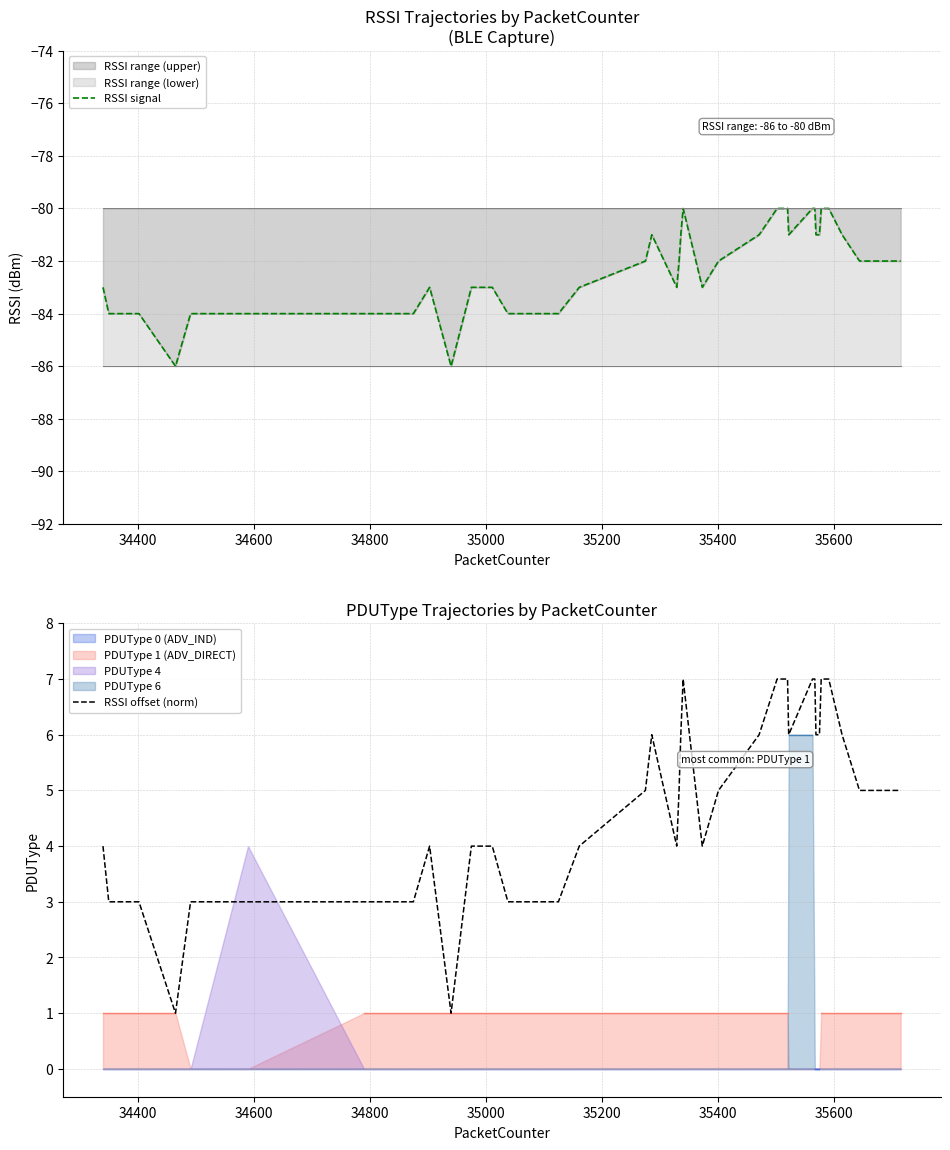

True or false: RSSI signal and RSSI offset (norm) intersect in this chart.

False